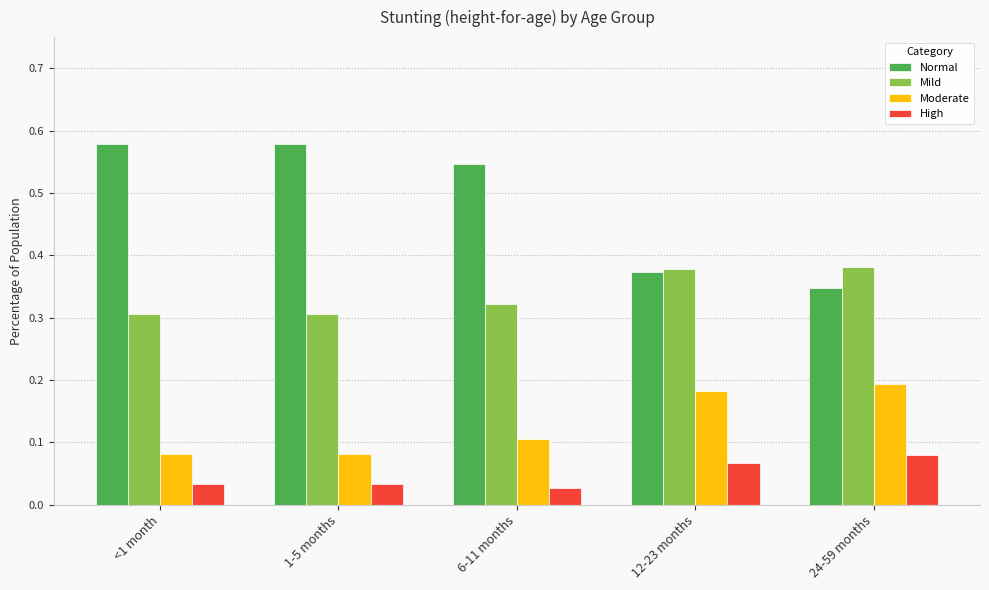

Which series has the largest range (max minus min)?

Normal